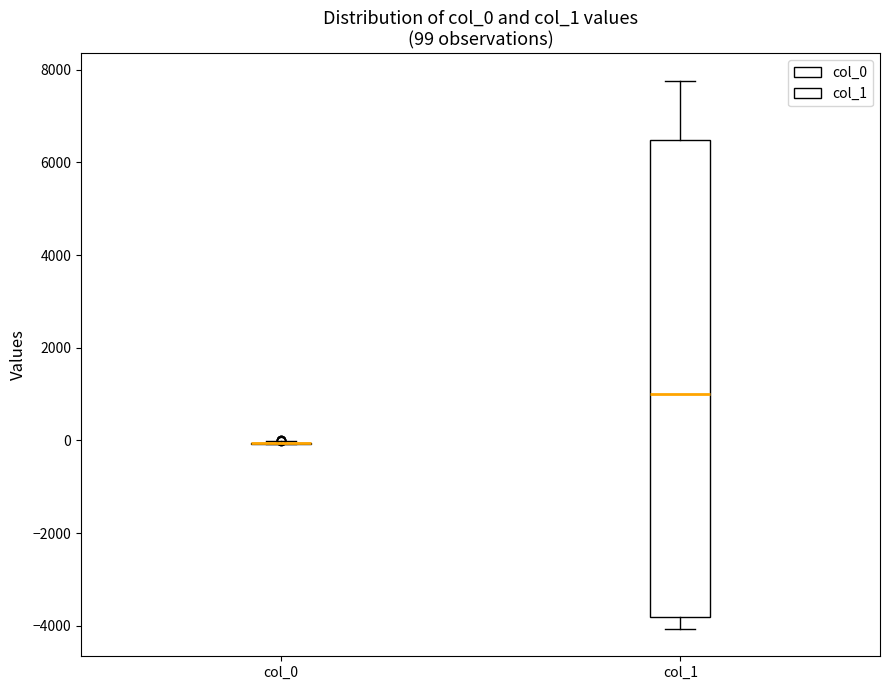

Comparing the boxes themselves (not the whiskers), which one is the tallest?

col_1